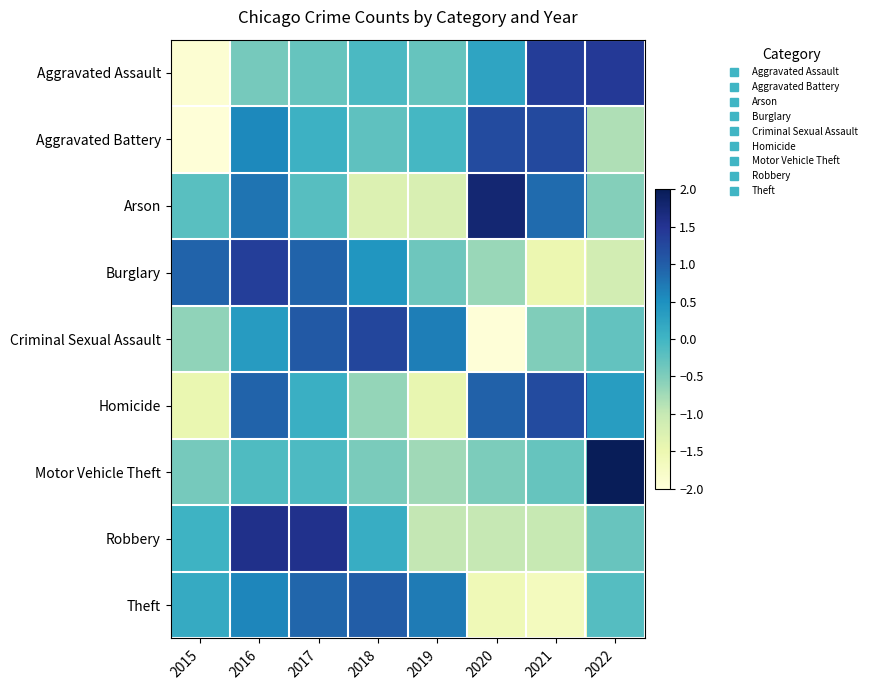

Reading right to left, list all the values displayed in this chart.

Aggravated Assault: 2022=1.4	2021=1.4	2020=0.2	2019=-0.3	2018=-0.1	2017=-0.3	2016=-0.4	2015=-1.9
Aggravated Battery: 2022=-0.8	2021=1.2	2020=1.2	2019=-0.0	2018=-0.2	2017=0.1	2016=0.6	2015=-2.0
Arson: 2022=-0.5	2021=0.9	2020=1.8	2019=-1.2	2018=-1.3	2017=-0.2	2016=0.8	2015=-0.2
Burglary: 2022=-1.2	2021=-1.5	2020=-0.7	2019=-0.4	2018=0.4	2017=0.9	2016=1.4	2015=1.0
Criminal Sexual Assault: 2022=-0.3	2021=-0.5	2020=-2.0	2019=0.7	2018=1.3	2017=1.1	2016=0.4	2015=-0.6
Homicide: 2022=0.3	2021=1.2	2020=1.0	2019=-1.4	2018=-0.6	2017=0.1	2016=0.9	2015=-1.5
Motor Vehicle Theft: 2022=2.6	2021=-0.3	2020=-0.5	2019=-0.7	2018=-0.5	2017=-0.1	2016=-0.1	2015=-0.4
Robbery: 2022=-0.3	2021=-1.0	2020=-1.0	2019=-1.0	2018=0.1	2017=1.6	2016=1.6	2015=0.0
Theft: 2022=-0.2	2021=-1.7	2020=-1.6	2019=0.7	2018=1.0	2017=0.9	2016=0.6	2015=0.1